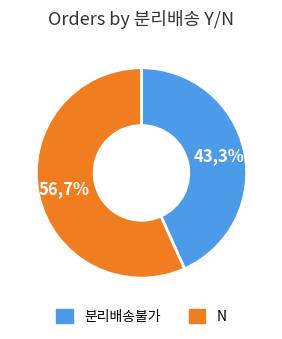

True or false: N accounts for 43% of the total.

False